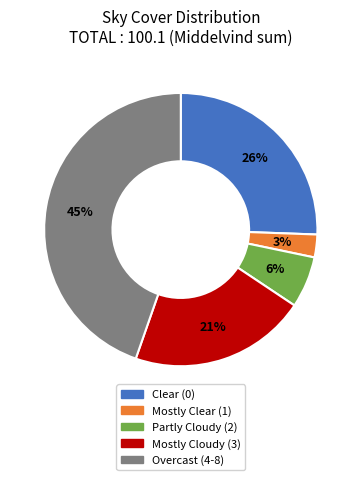

To the nearest percent, what is the difference between the Mostly Cloudy (3) and Partly Cloudy (2) slice percentages?

15%